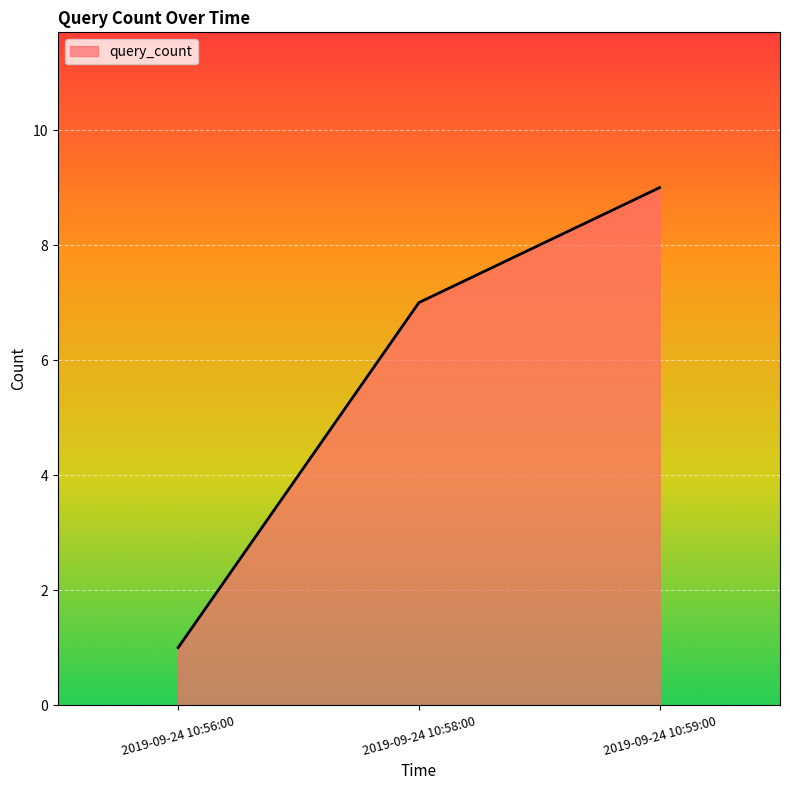

What is the minimum value shown in the chart?

1